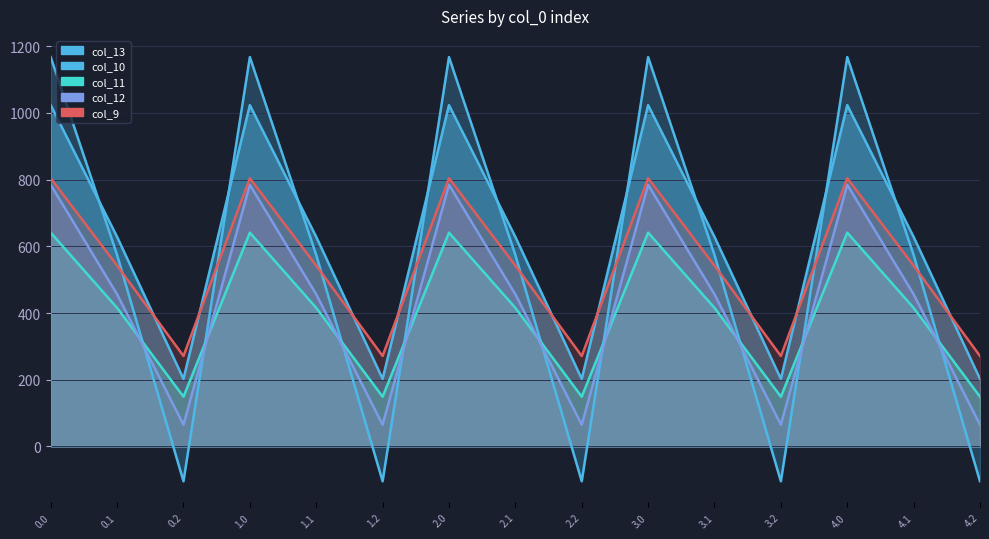

What is the spread (max minus min) of values at 4.2?

375.5